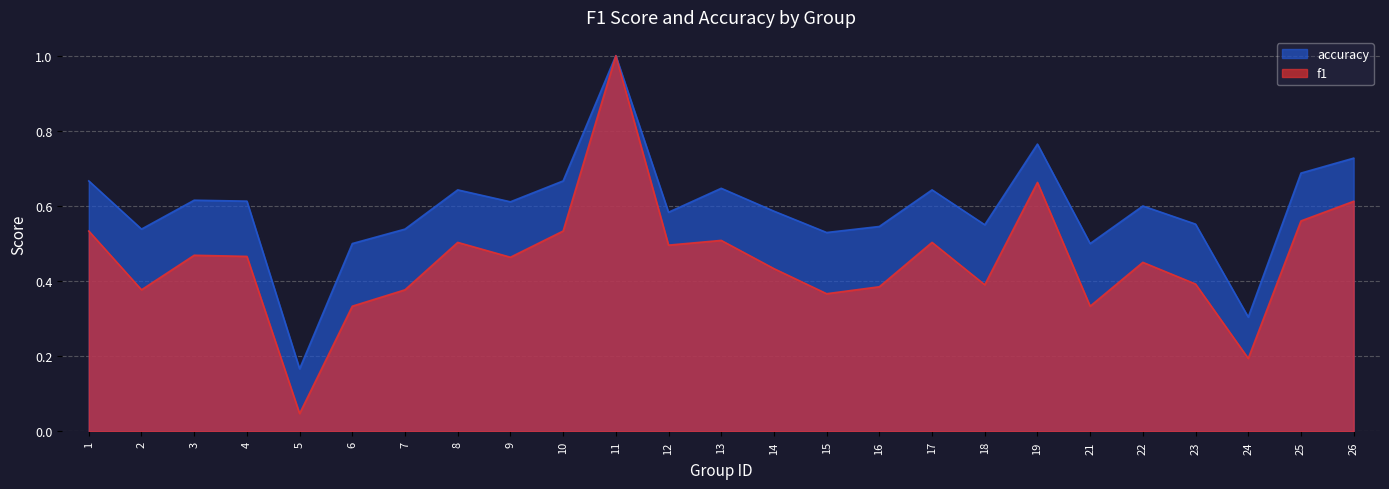

What is the maximum value for accuracy?

1.0